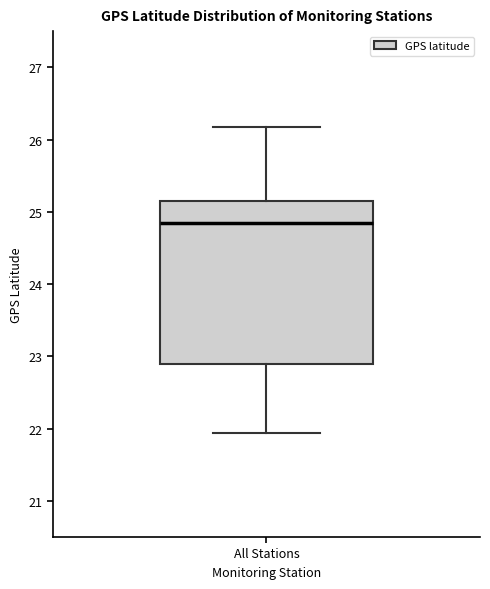

Read this box plot against the y-axis: the position of the median line, the range covered by the box, and the ends of both whiskers. The values are not printed on the chart, so give them approximately, as read against the axis.

median 24.8, box 22.9 to 25.2, whiskers 21.9 to 26.2